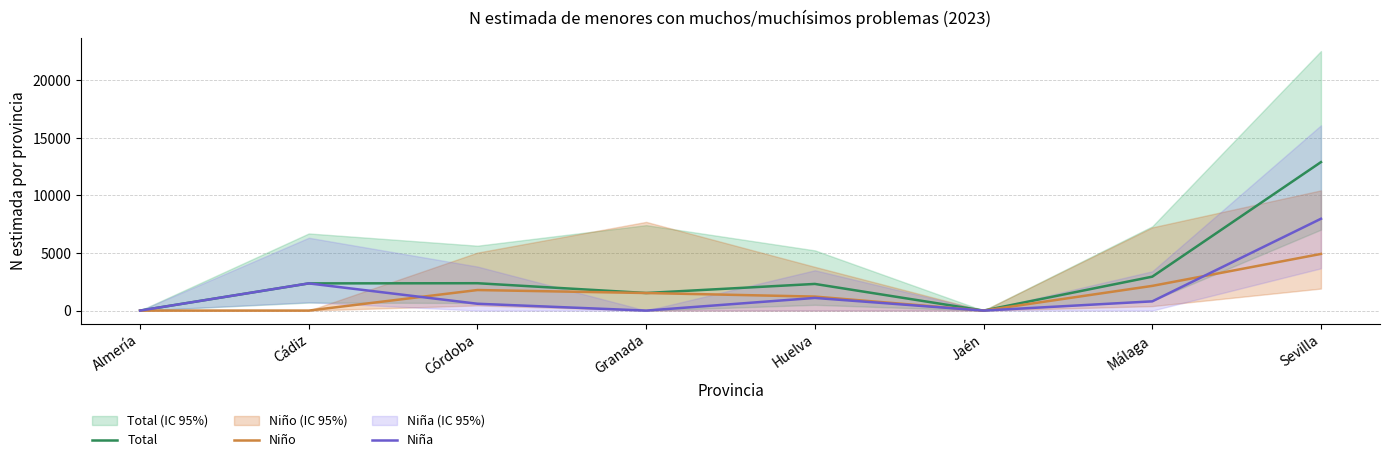

At which label is Total closest to 6448?

Málaga